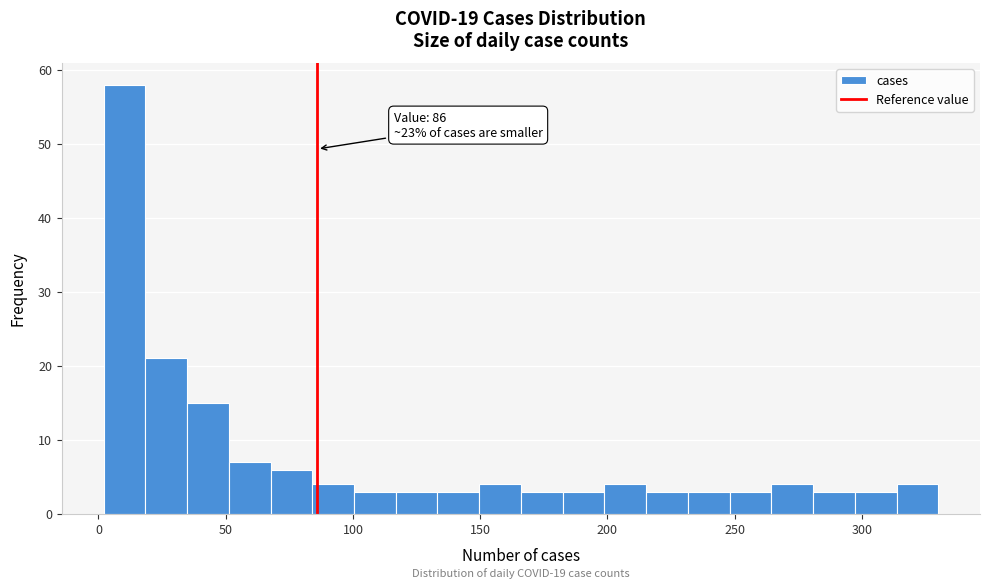

Around what value on the x-axis is the tallest bar? Give the approximate position of its centre, as read against the axis.

10